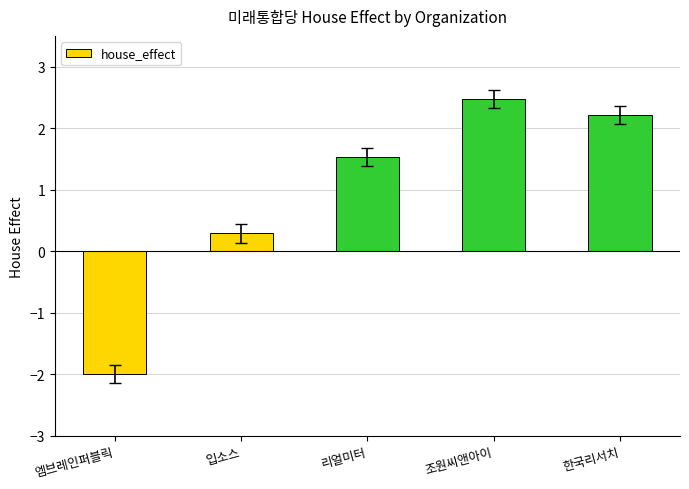

Rank the categories by value from highest to lowest.

조원씨앤아이, 한국리서치, 리얼미터, 입소스, 엠브레인퍼블릭